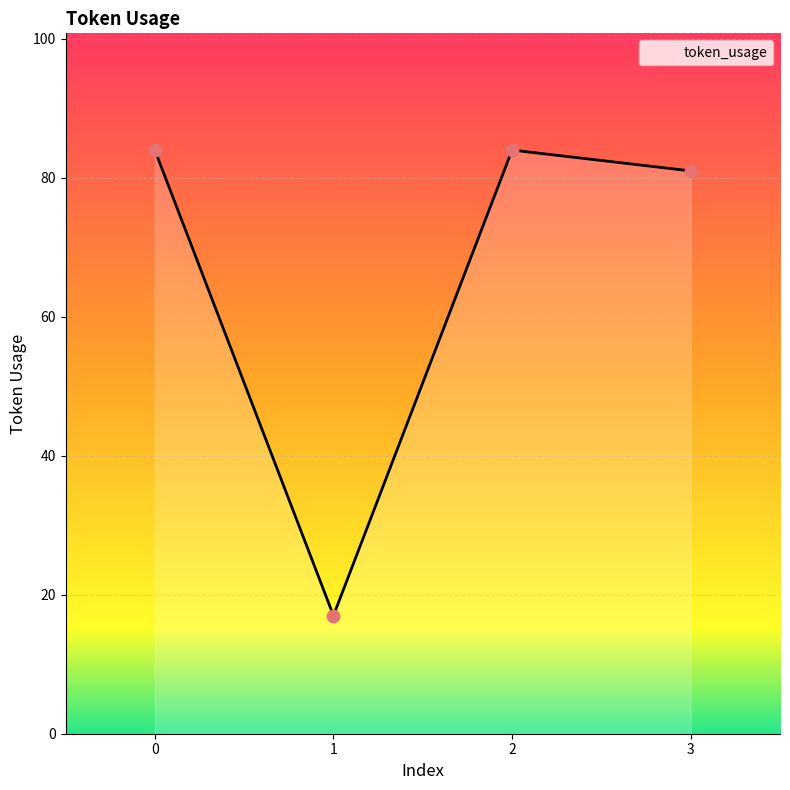

What is the change in value from 2 to 3?

-3